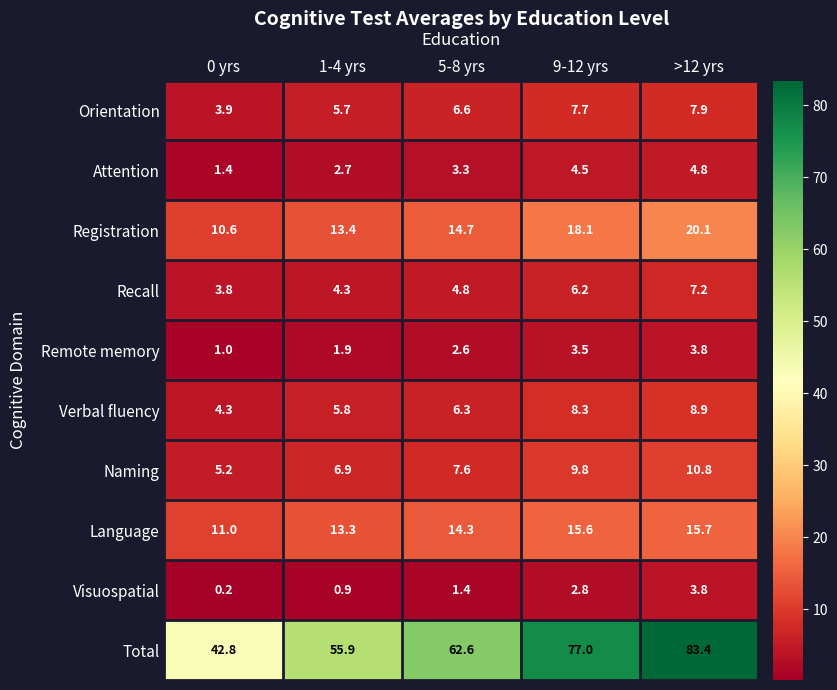

Rank the categories by Registration value from lowest to highest.

0 yrs, 1-4 yrs, 5-8 yrs, 9-12 yrs, >12 yrs